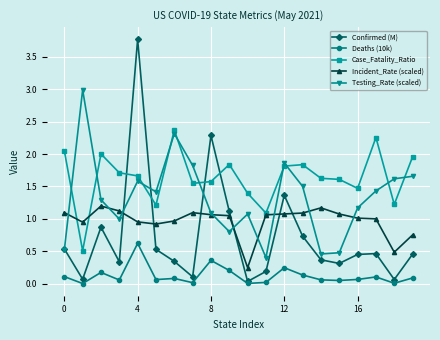

Which series has the widest spread of values?

Confirmed (M)